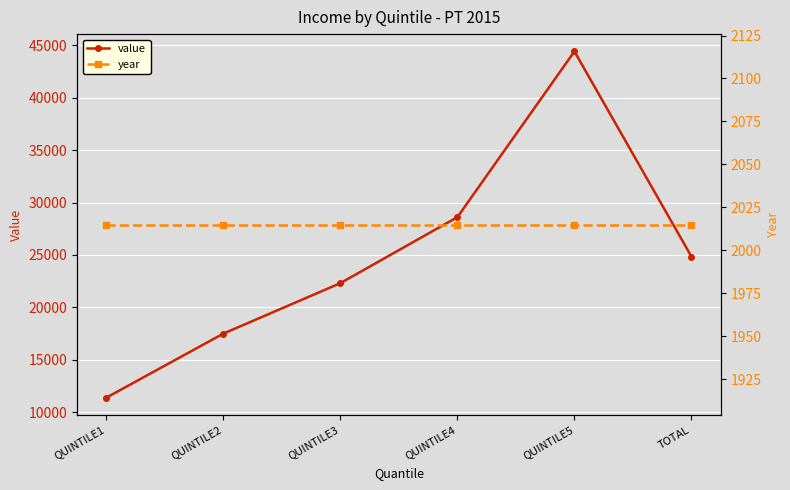

What is the sum of all year values?

12090